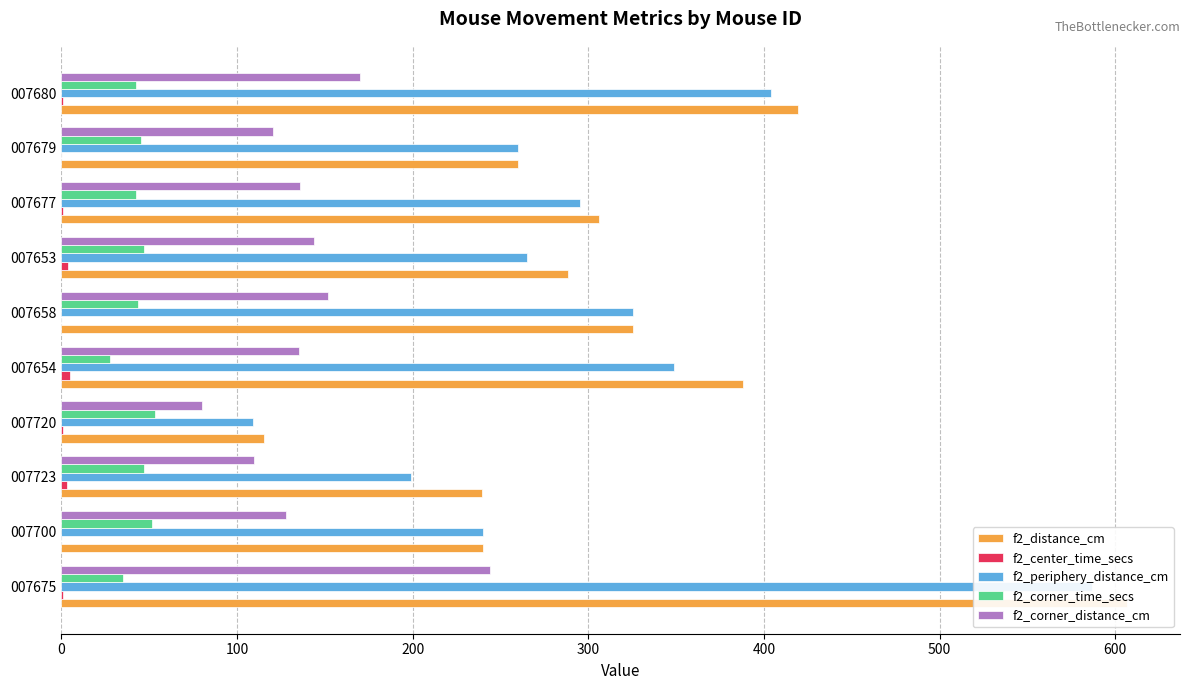

Between 007679 and 007654, which is larger?

007654